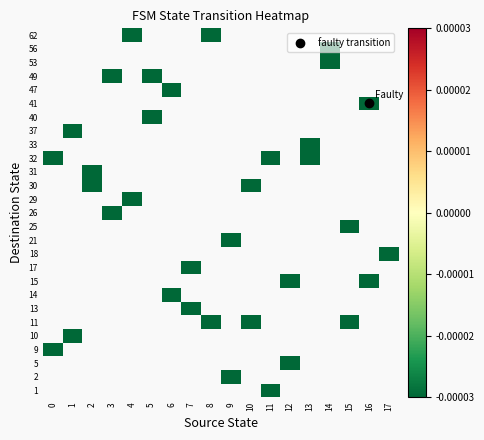

Rank the series by their average value, from lowest to highest.

1, 2, 5, 9, 10, 11, 13, 14, 15, 17, 18, 21, 25, 26, 29, 30, 31, 32, 33, 37, 40, 41, 47, 49, 53, 56, 62